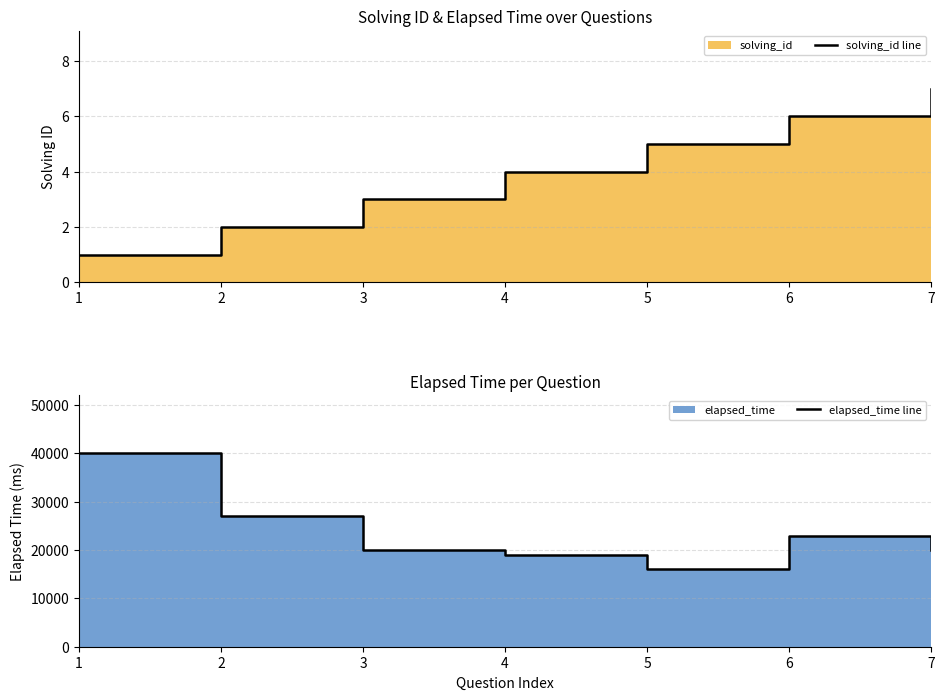

Reading right to left, extract all data points from this chart.

solving_id line: 7	6	5	4	3	2	1
elapsed_time line: 20000	23000	16000	19000	20000	27000	40000